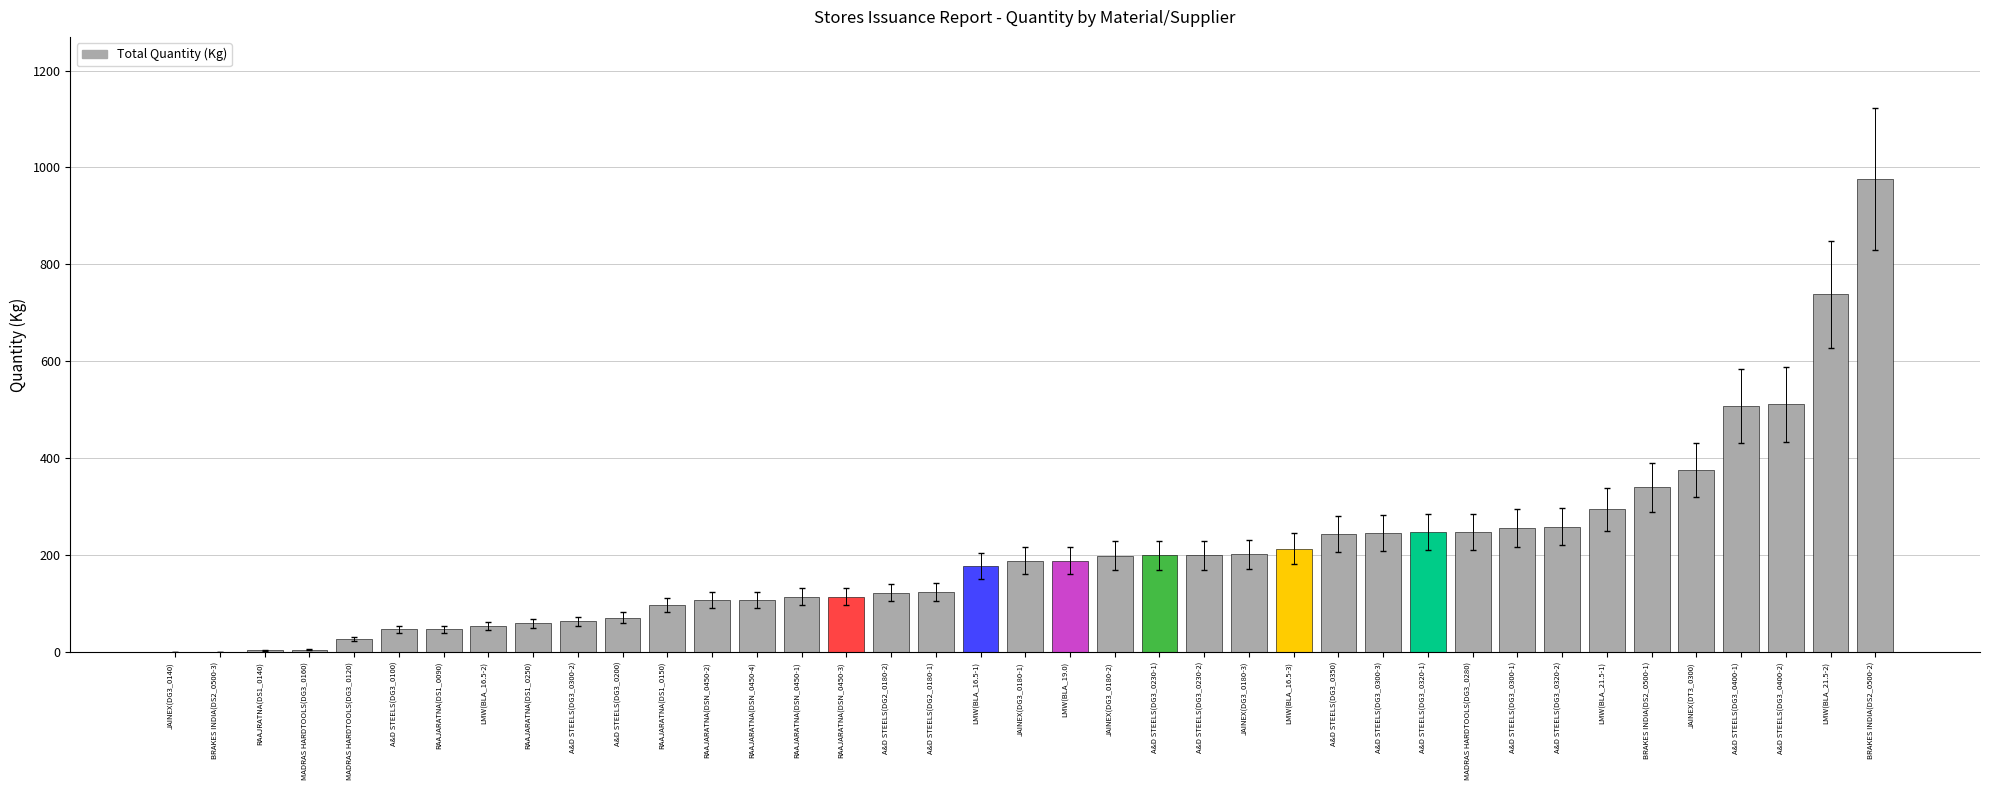

Read the value at A&D STEELS(DG3_0230-1).

200.0